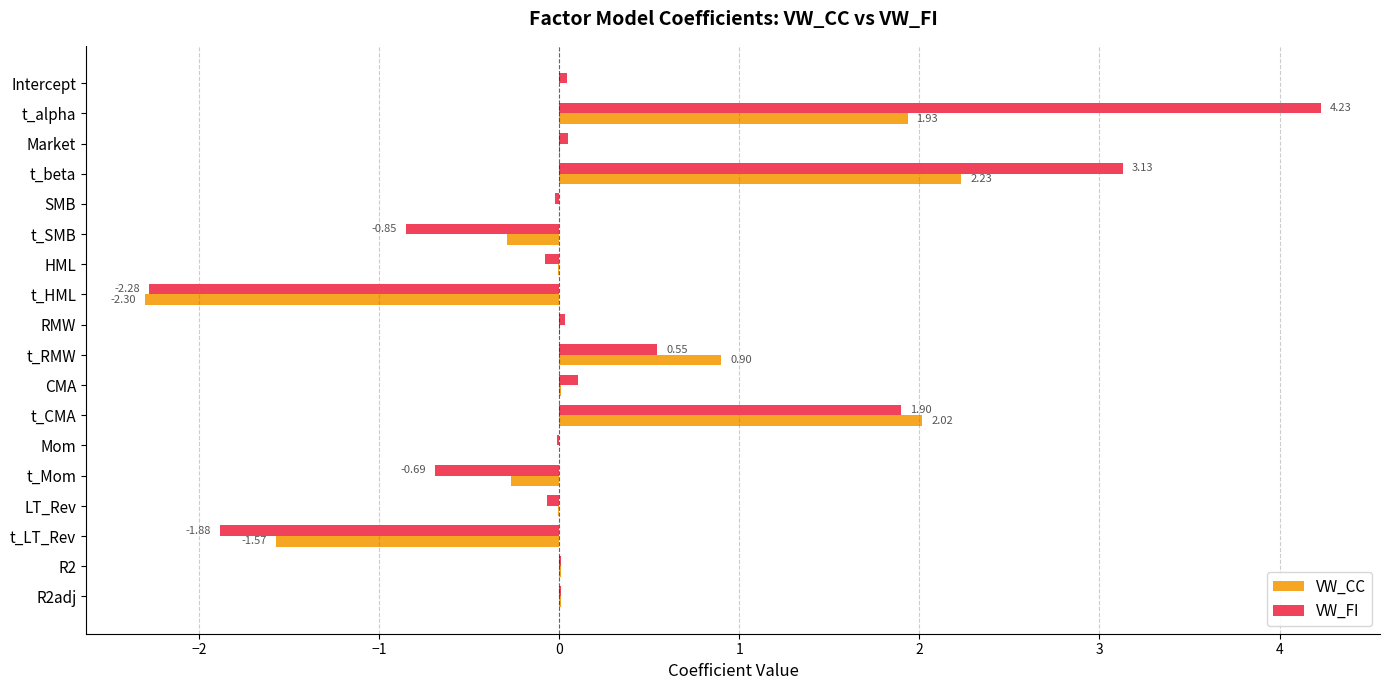

Is the value of VW_CC at t_HML greater than the value of VW_FI at Intercept?

No